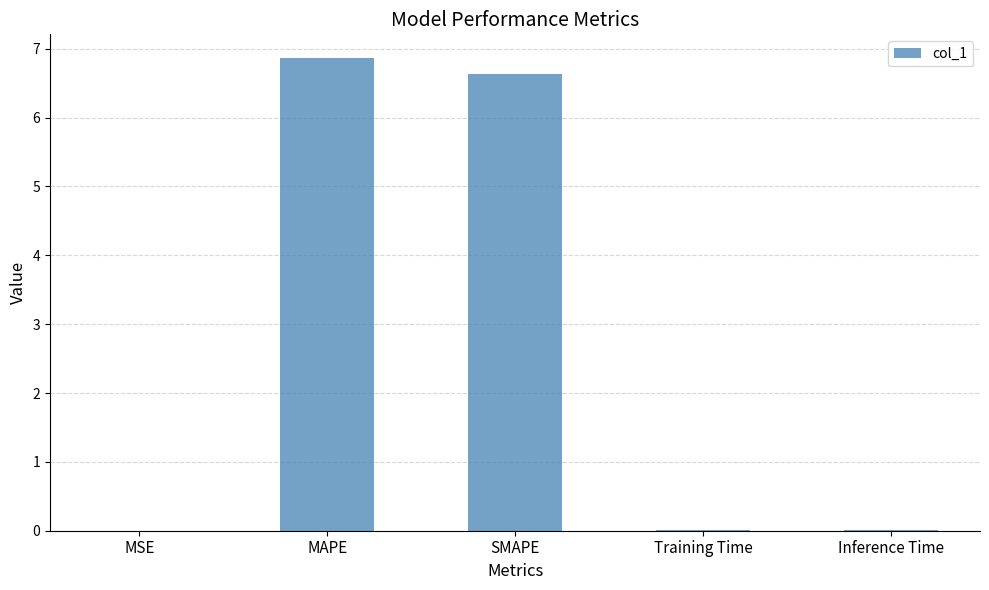

At which category does the chart reach its peak across all series?

MAPE